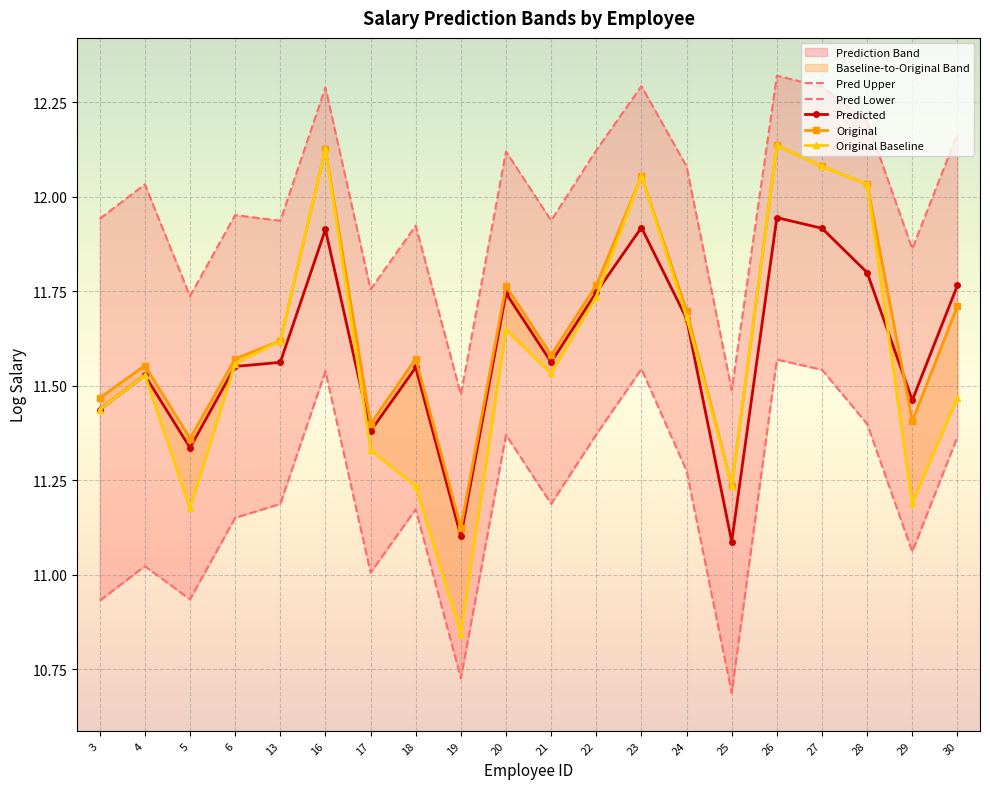

The value of original at 19 is 14.7. True or false?

False